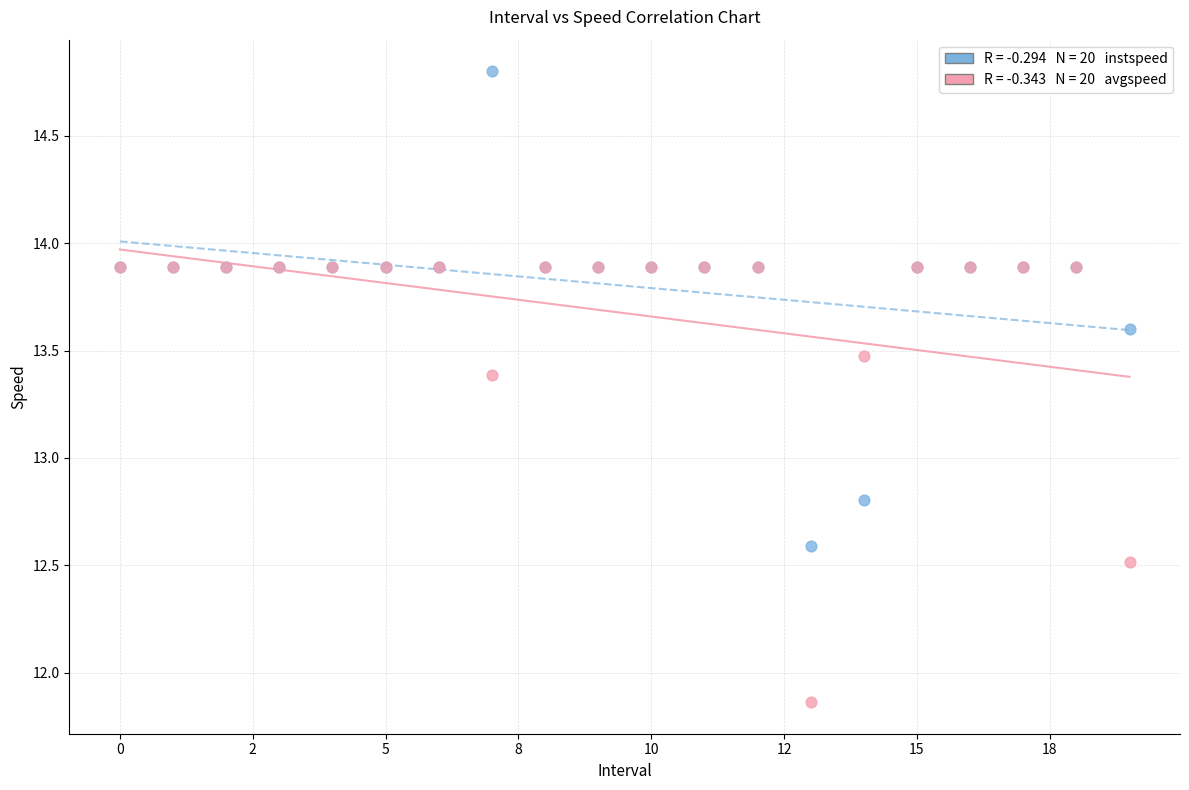

Across all series, what Y value is closest to 13?

12.8